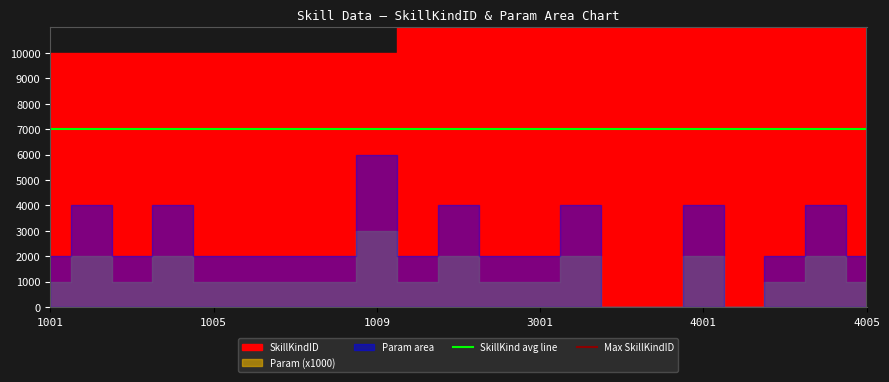

Is the value of SkillKind avg line at 1001 greater than the value of Max SkillKindID at 1001?

No